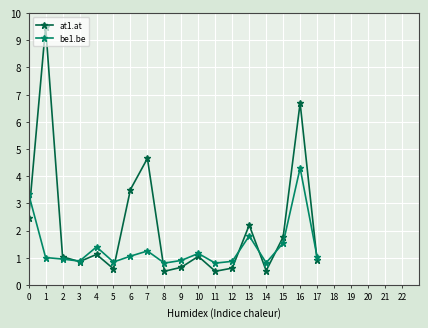

How many times do be1.be and at1.at cross each other?

8